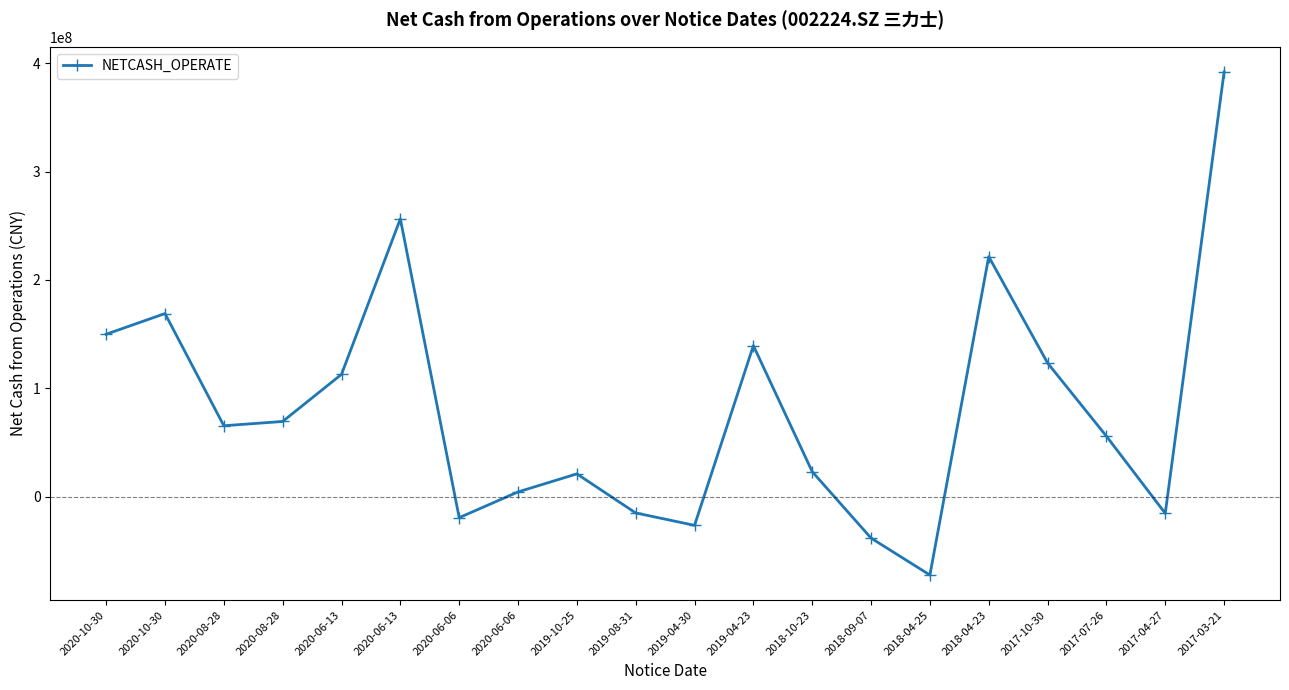

Does the chart have visible grid lines?

No